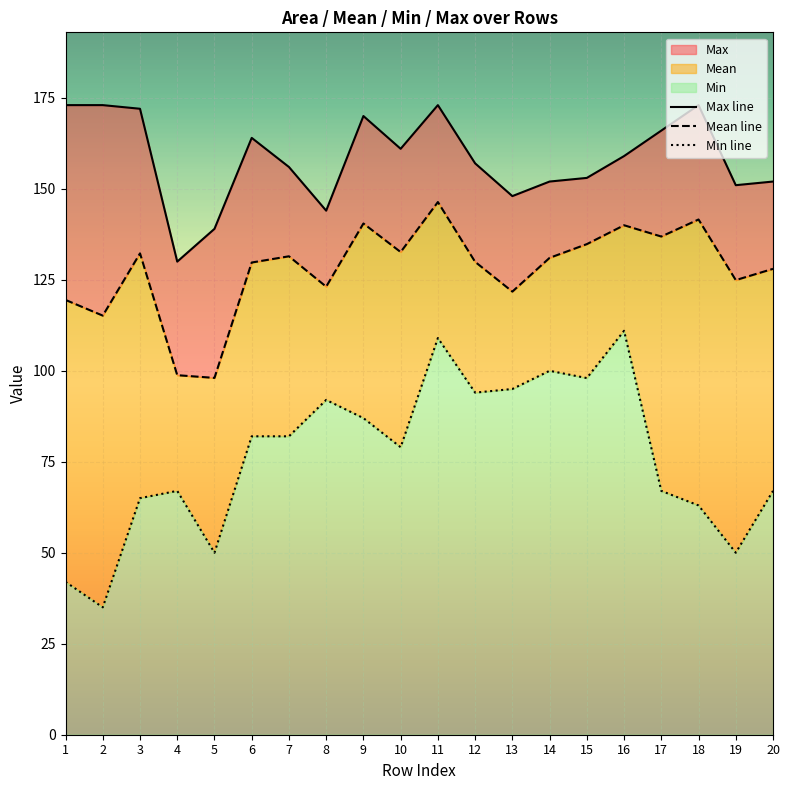

True or false: Min line and Max line intersect in this chart.

False